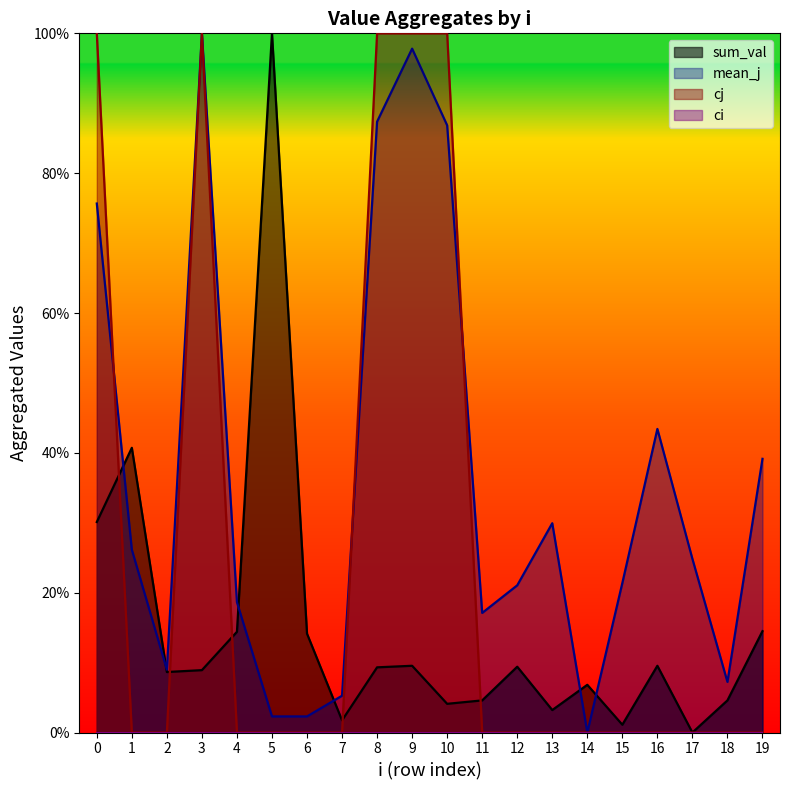

Which series ends up on top after the final intersection of cj and sum_val?

sum_val